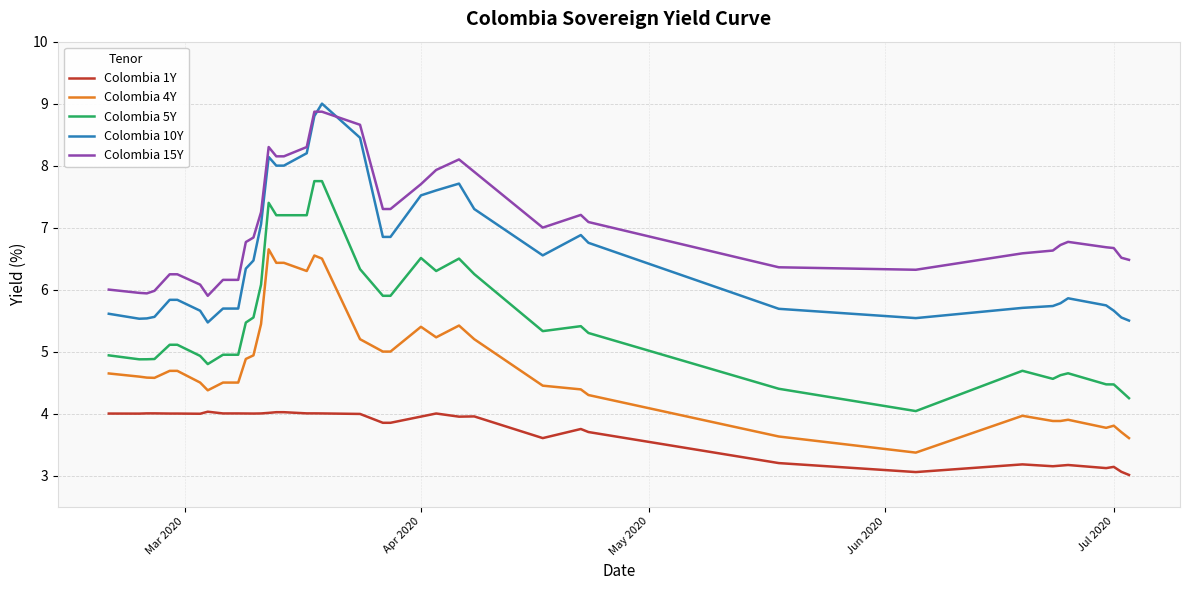

Which series has the largest total across all categories?

Colombia 15Y